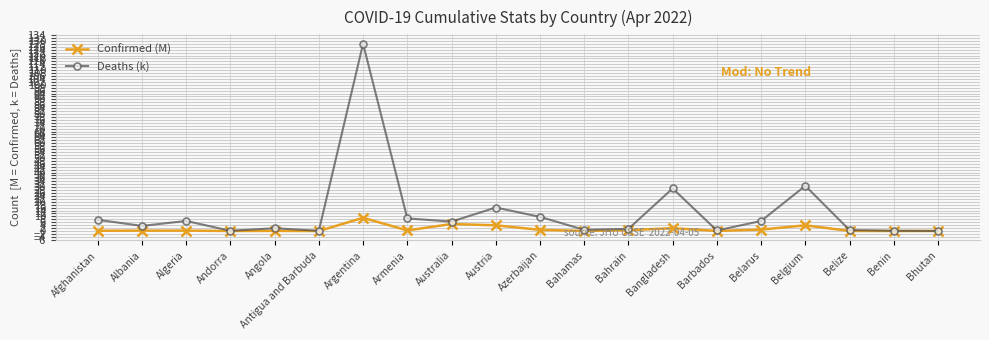

What are all the series names shown in the legend?

Confirmed (M), Deaths (k)